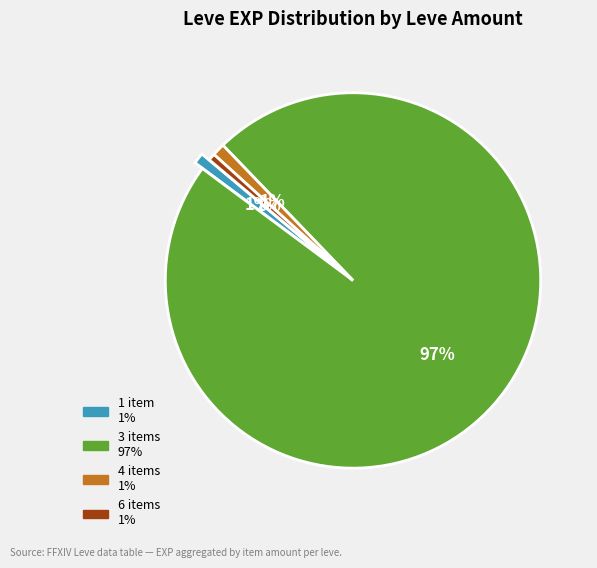

Count the number of slices in the pie.

4